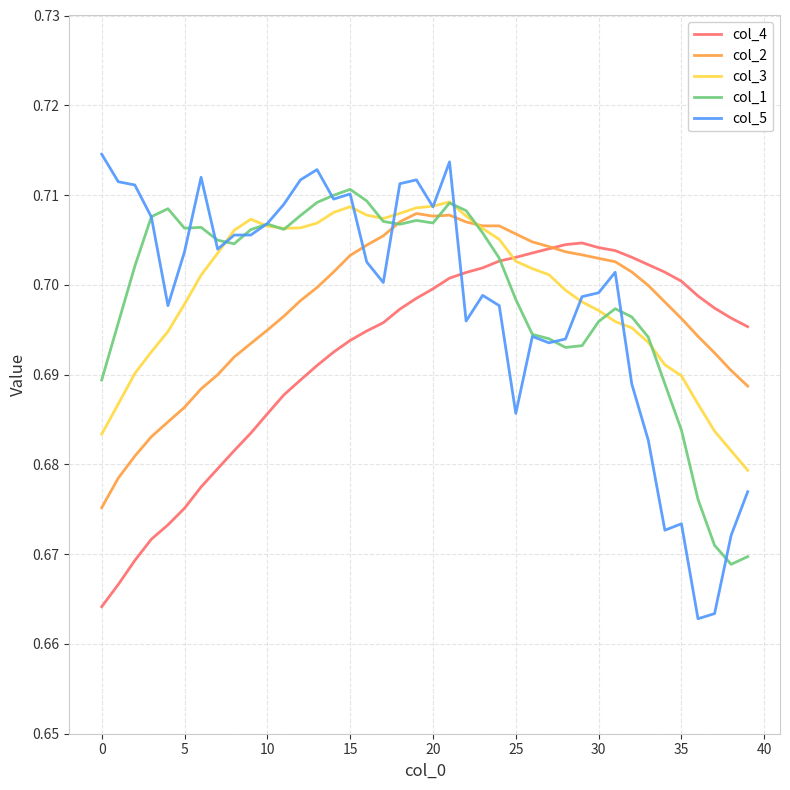

True or false: col_5 and col_3 cross at least once.

True